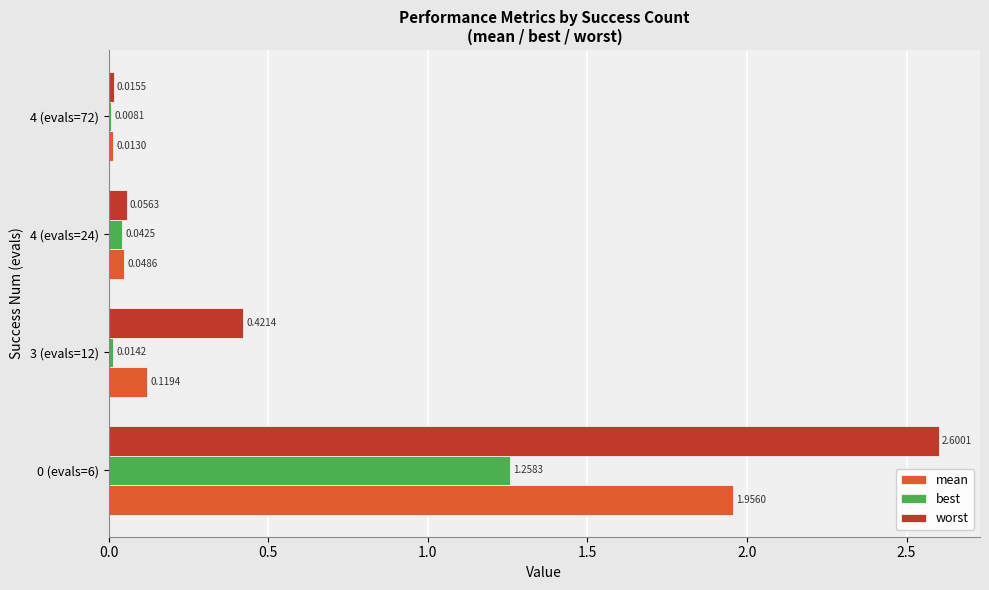

Between 3 (evals=12) and 4 (evals=72), which series saw the biggest shift?

worst